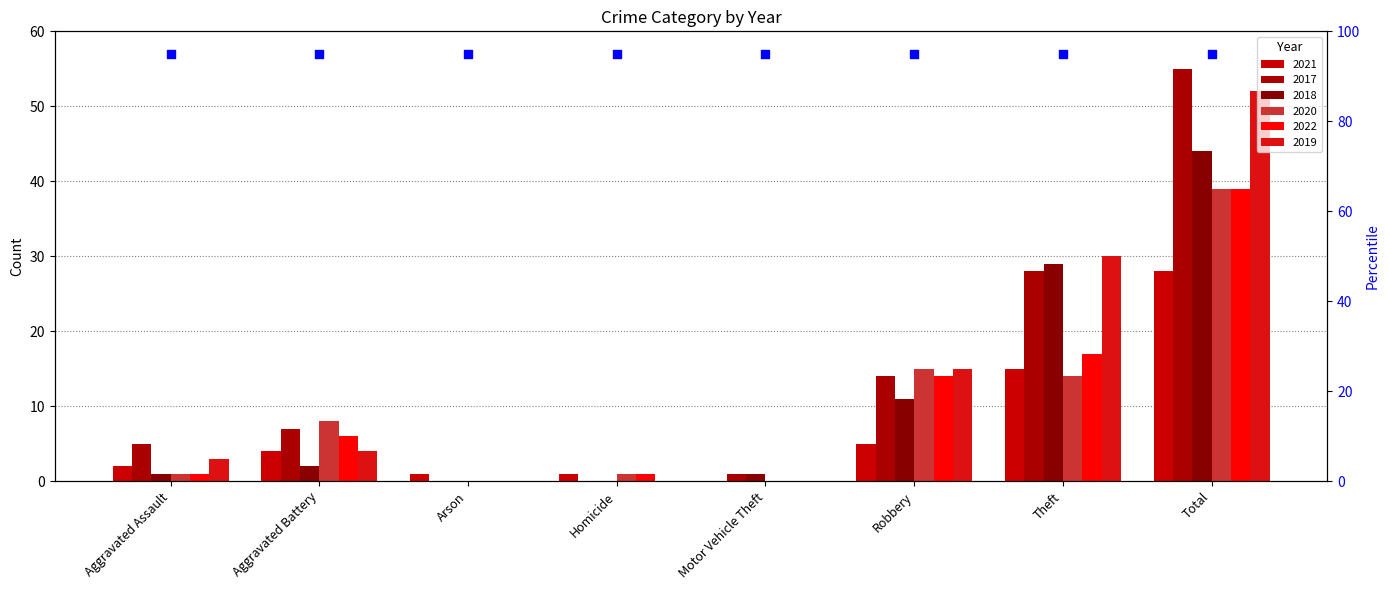

Which series contains the highest Y value?

2017